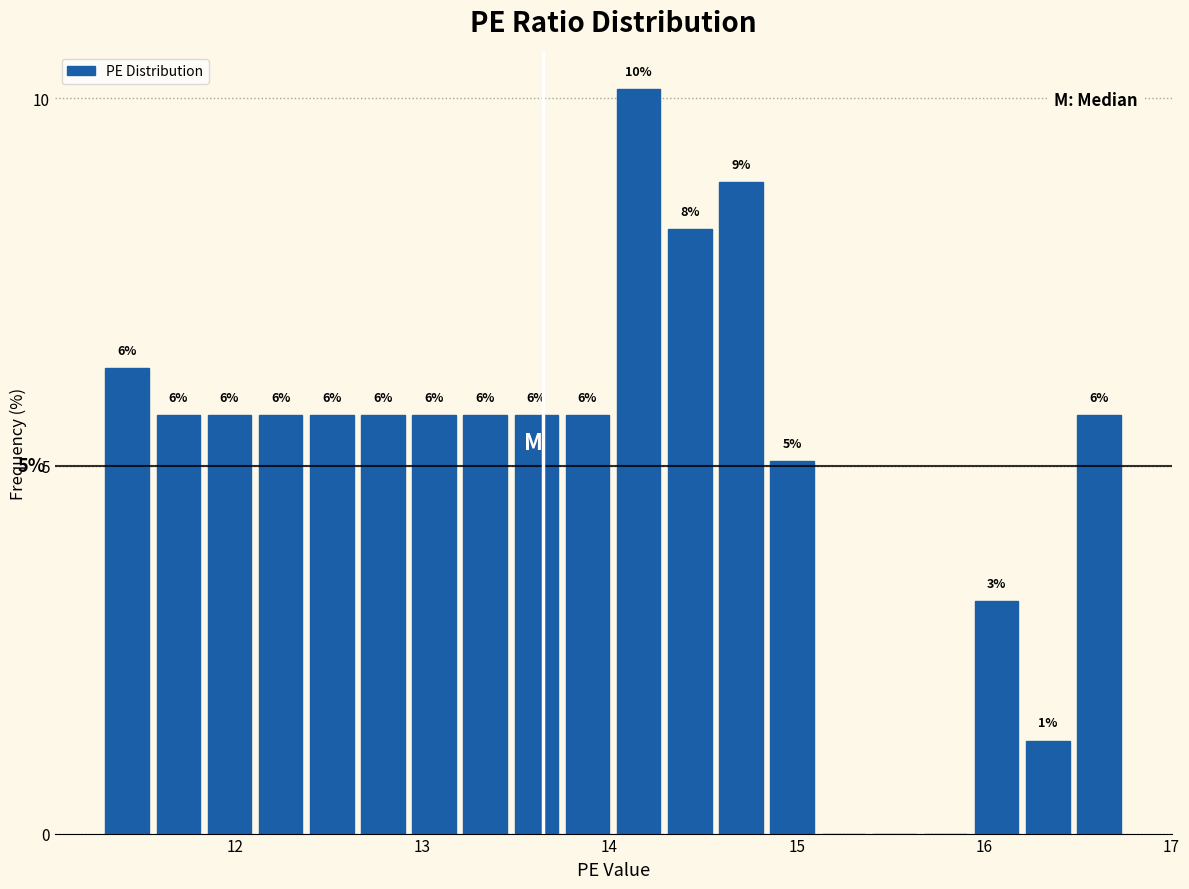

Around what value on the x-axis is the tallest bar? Give the approximate position of its centre, as read against the axis.

14.2